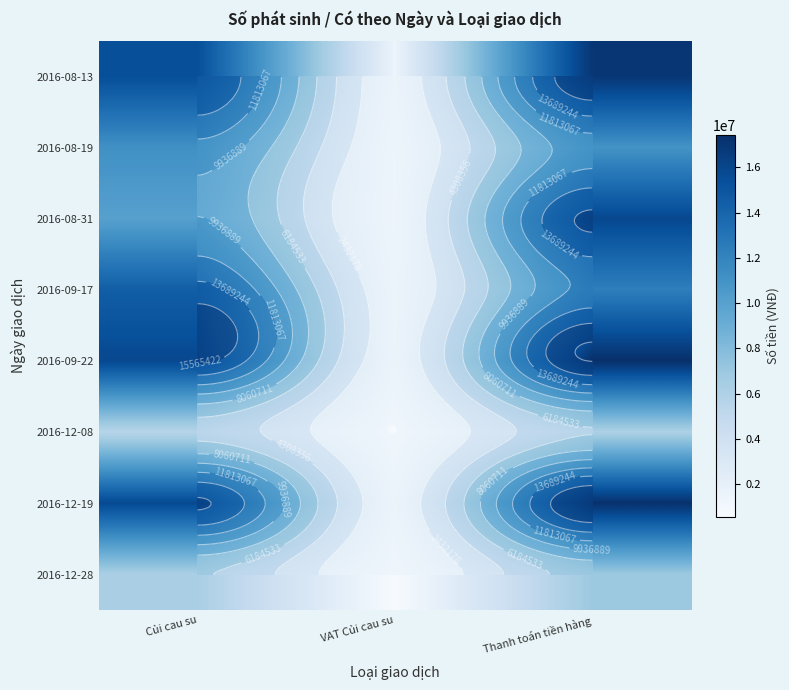

Rank the series by their maximum value, from lowest to highest.

2016-12-08, 2016-12-28, 2016-08-19, 2016-09-17, 2016-08-31, 2016-08-13, 2016-12-19, 2016-09-22